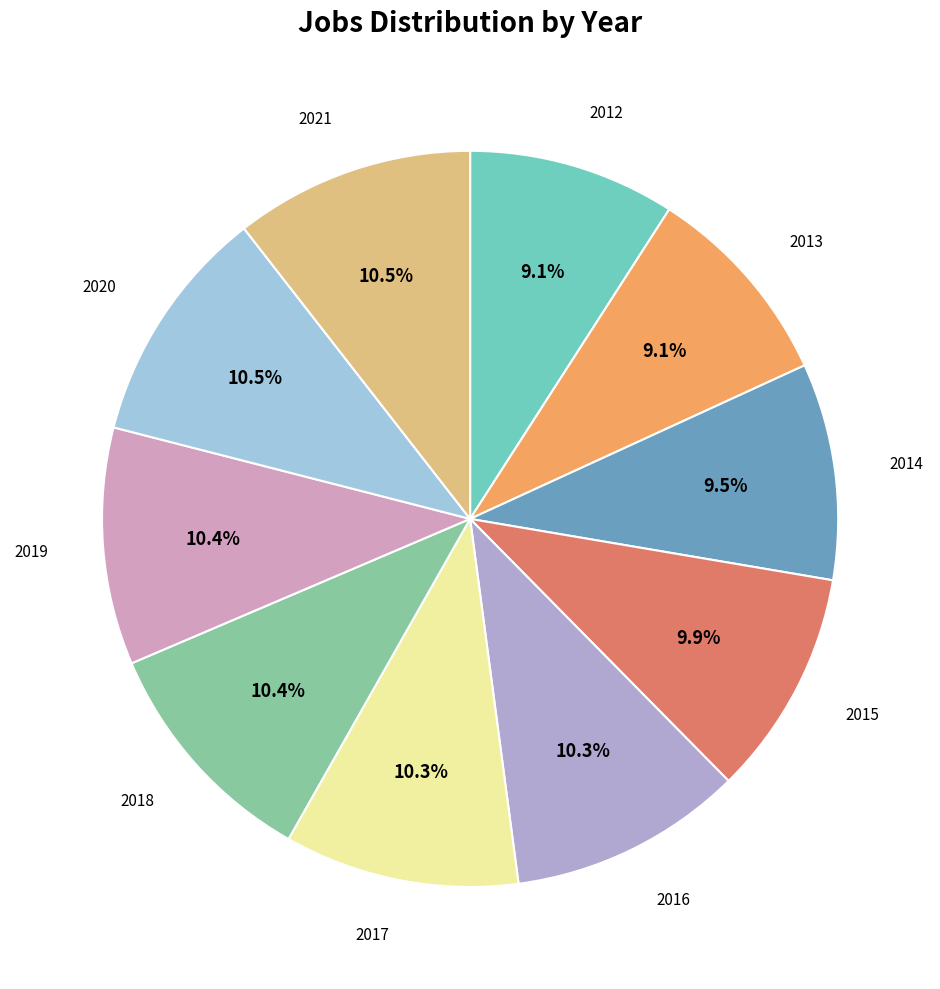

How many segments does this pie chart have?

10